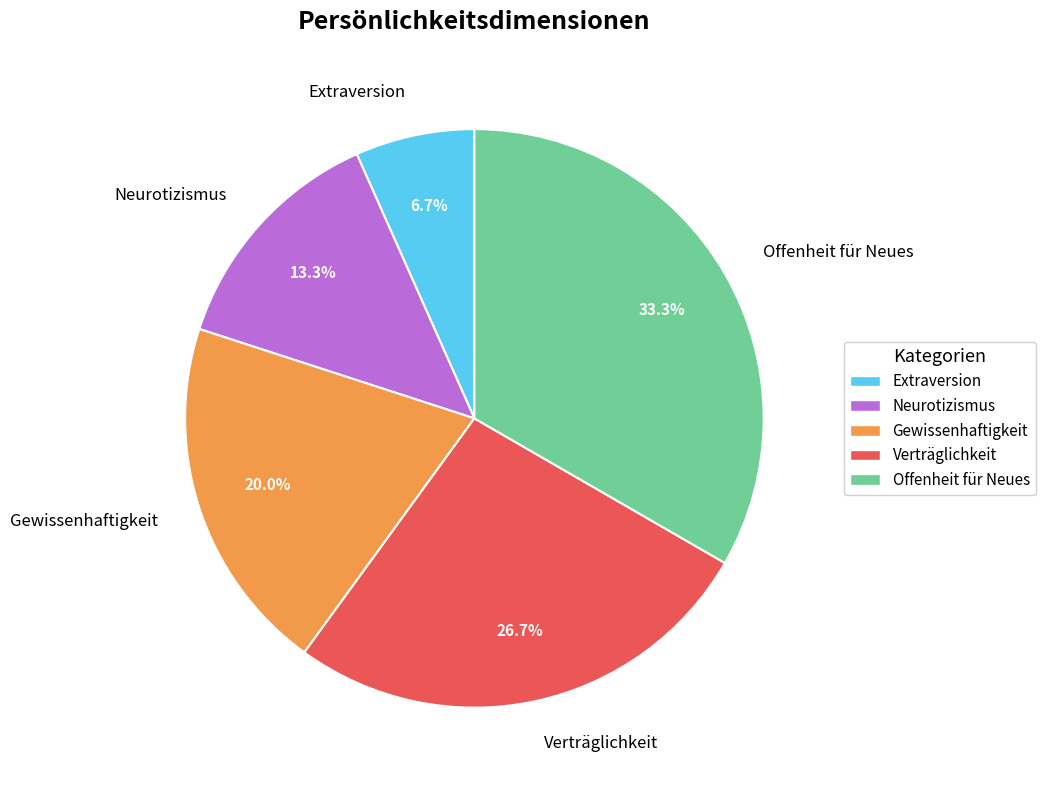

What is the largest slice in the pie chart?

Offenheit für Neues